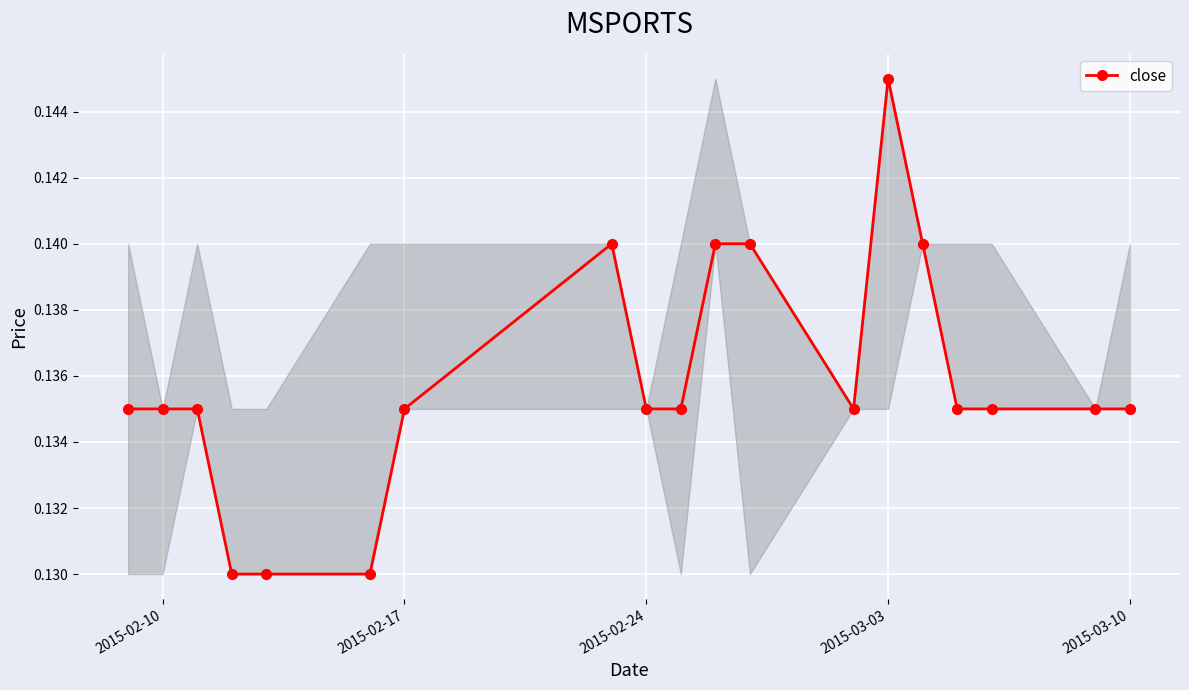

How many lines are shown in the chart?

1